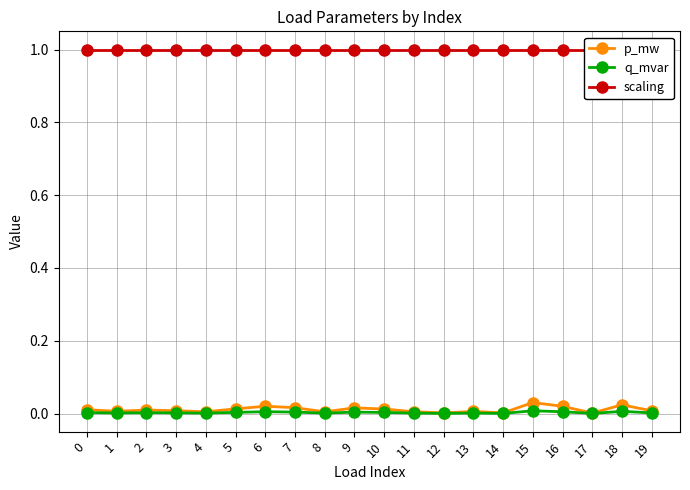

What is the lowest value of the scaling series?

1.0